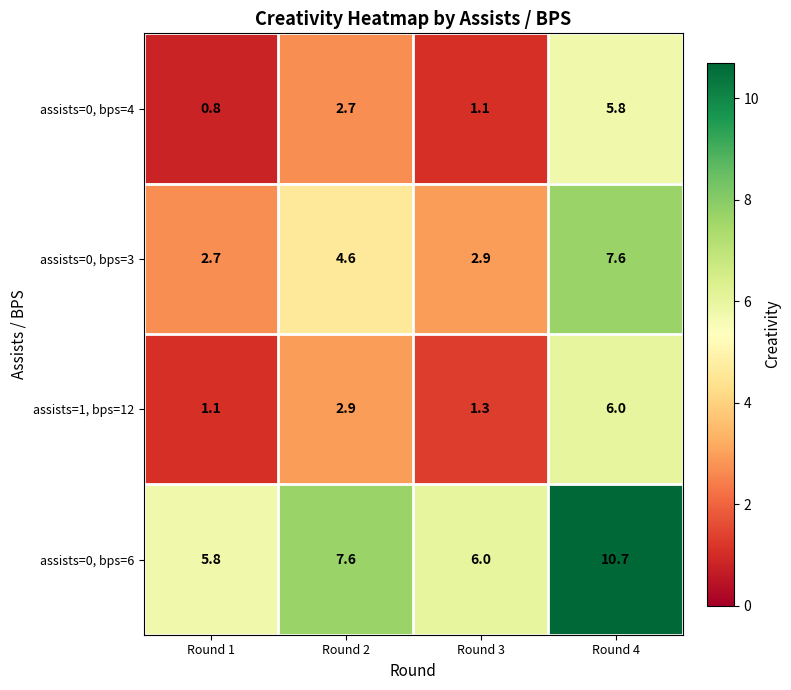

At which label does assists=0, bps=4 first exceed 2?

Round 2